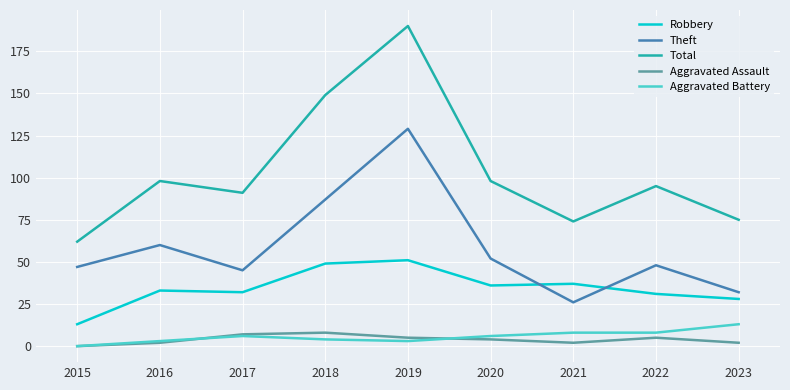

Rank the series by their maximum value, from highest to lowest.

Total, Theft, Robbery, Aggravated Battery, Aggravated Assault